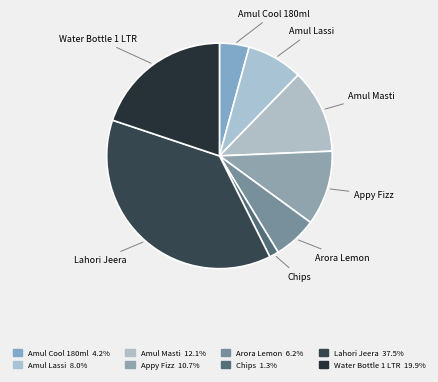

True or false: Lahori Jeera accounts for 23% of the total.

False